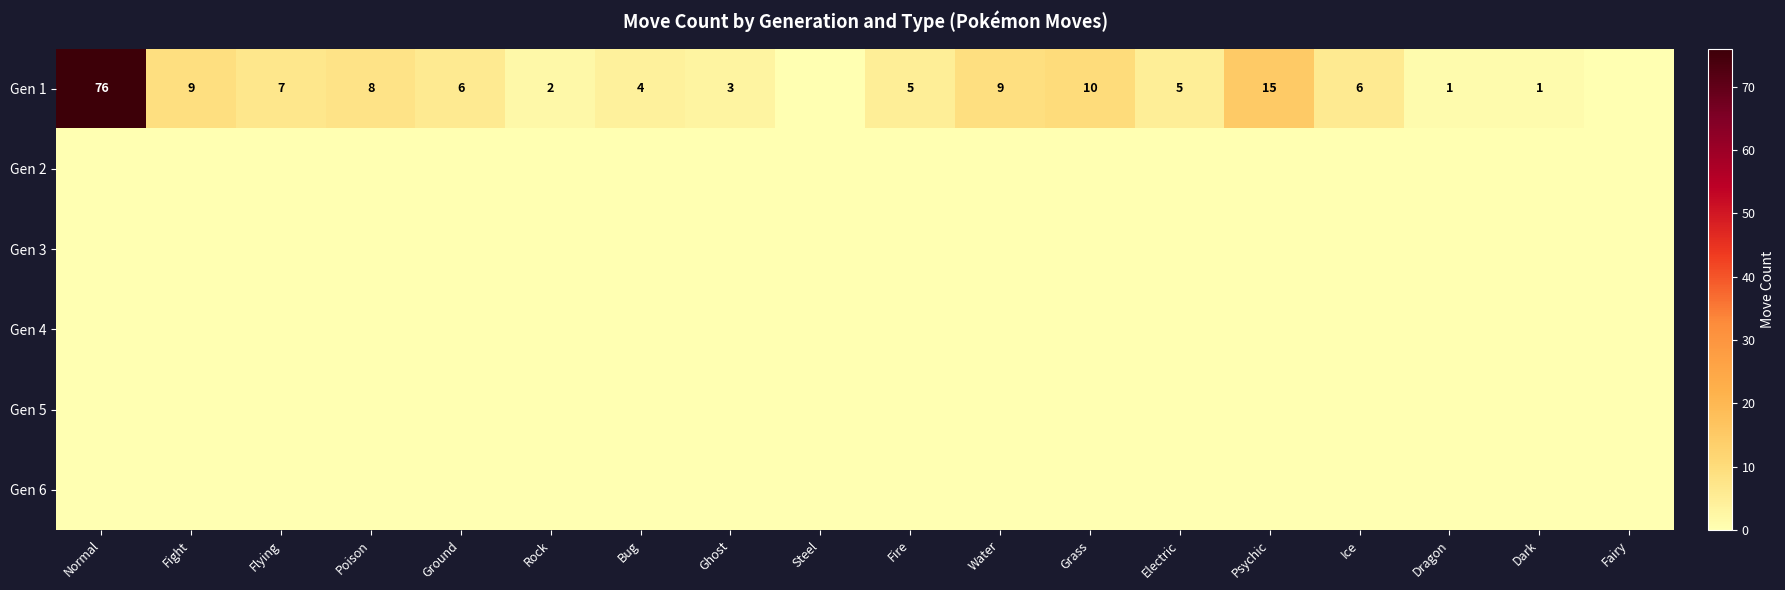

True or false: Gen 1 has a value of 3 at Bug.

False